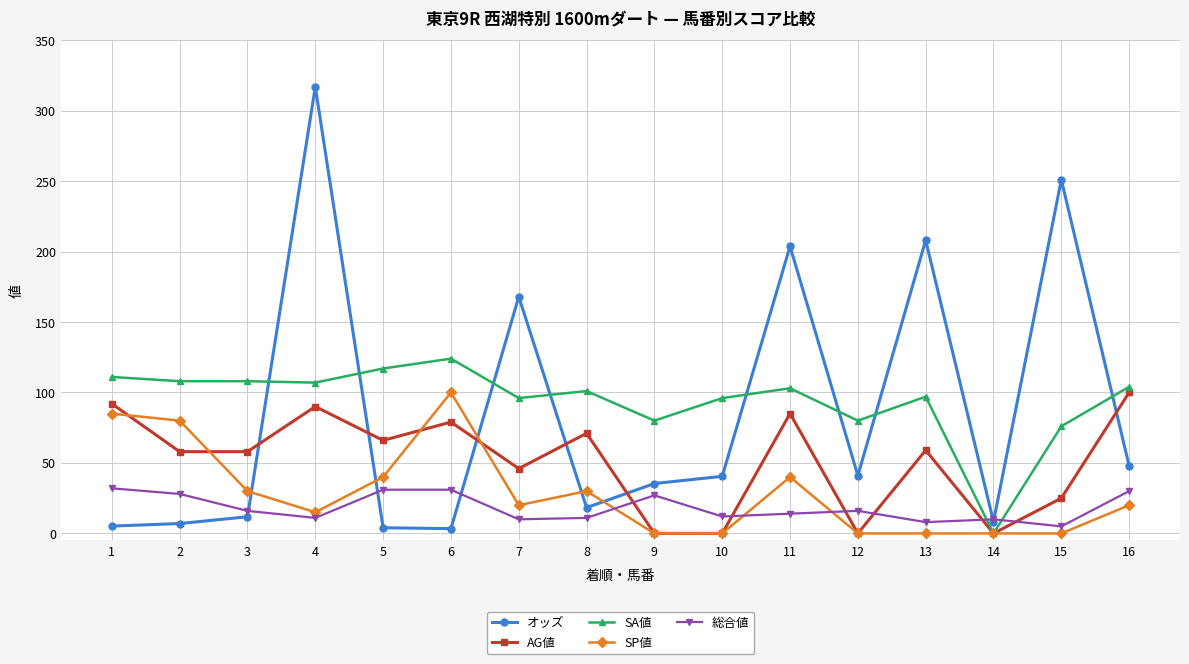

Which series changed the most between 2 and 11?

オッズ